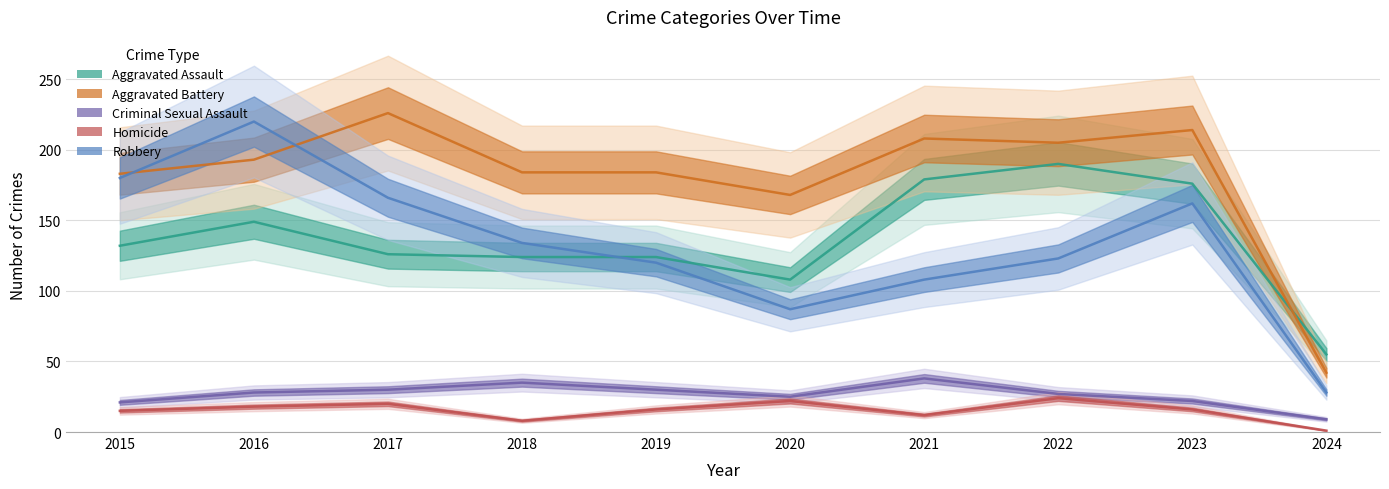

Which series has the largest total across all categories?

Aggravated Battery